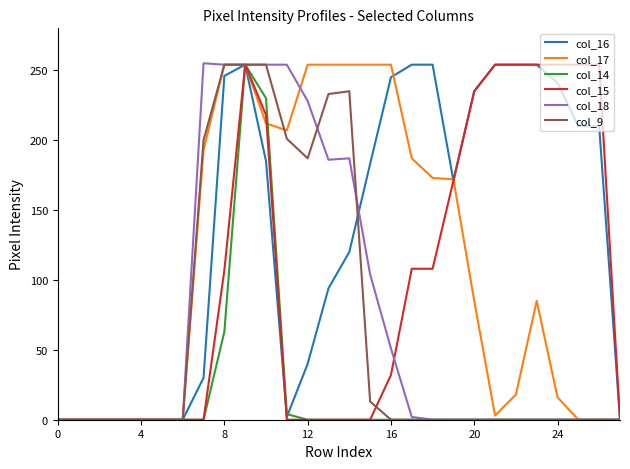

What is the maximum value shown in the chart?

255